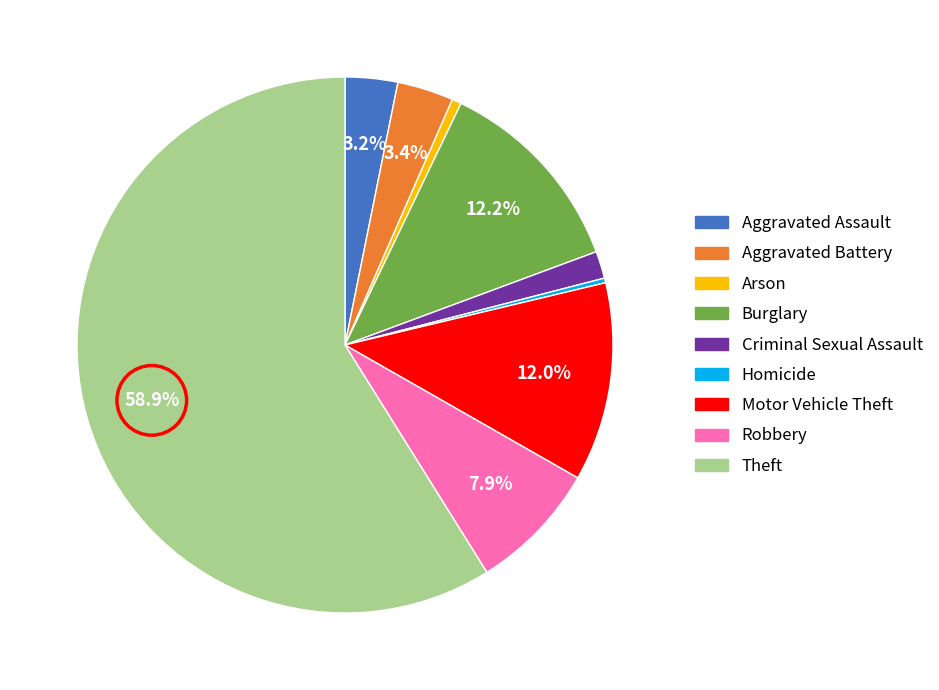

What percentage is the Criminal Sexual Assault slice, to the nearest percent?

2%